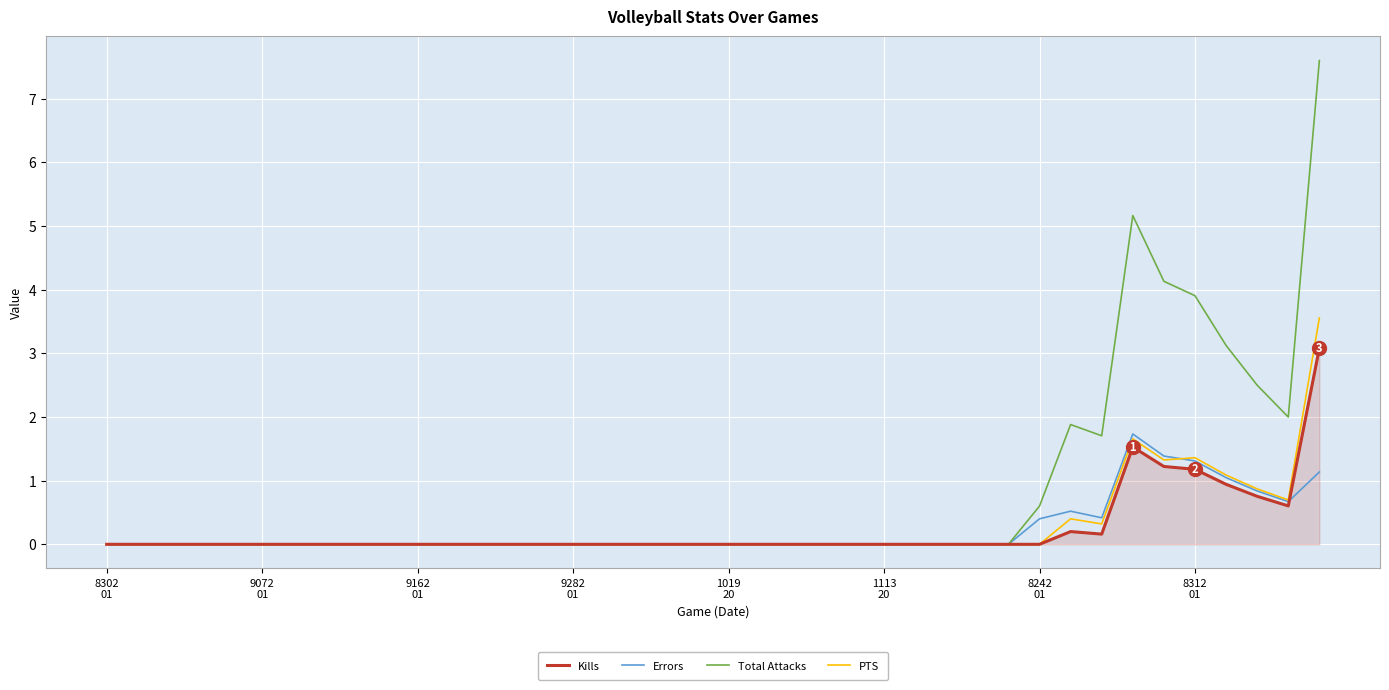

Rank the series by their maximum value, from highest to lowest.

Total Attacks, PTS, Kills, Errors